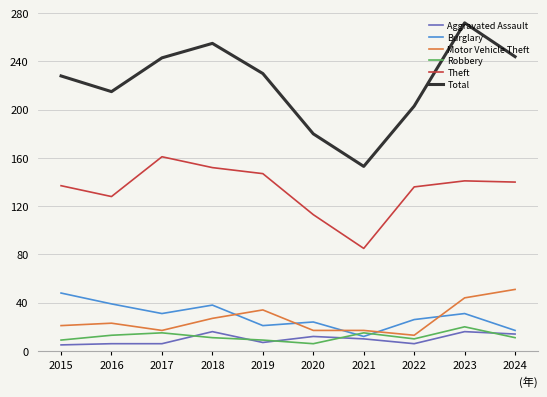

True or false: Theft has a value of 62 at 2020.

False